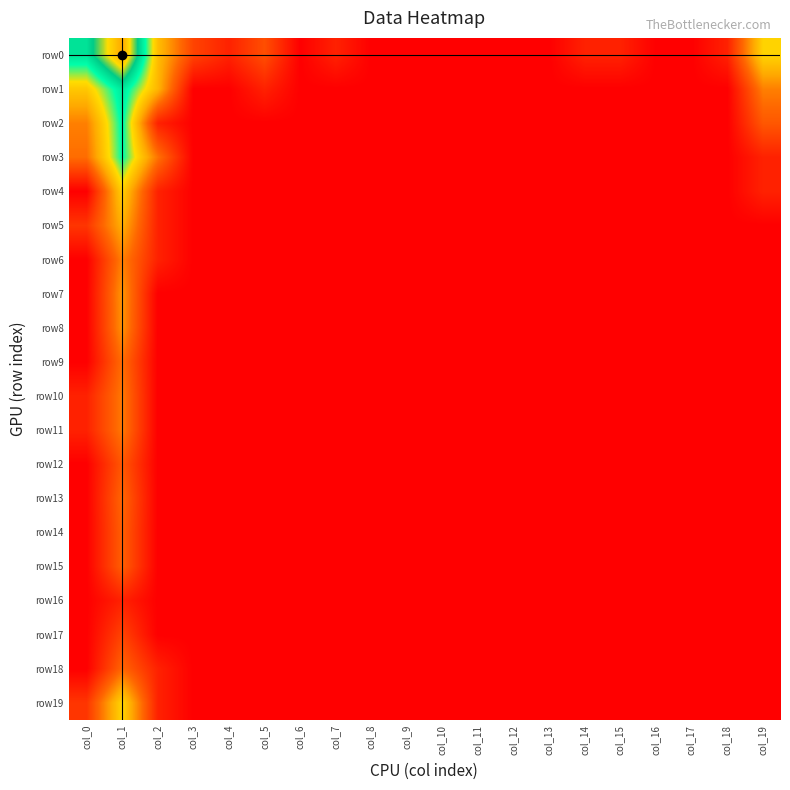

Which has a higher value, col_1 or col_16?

col_1